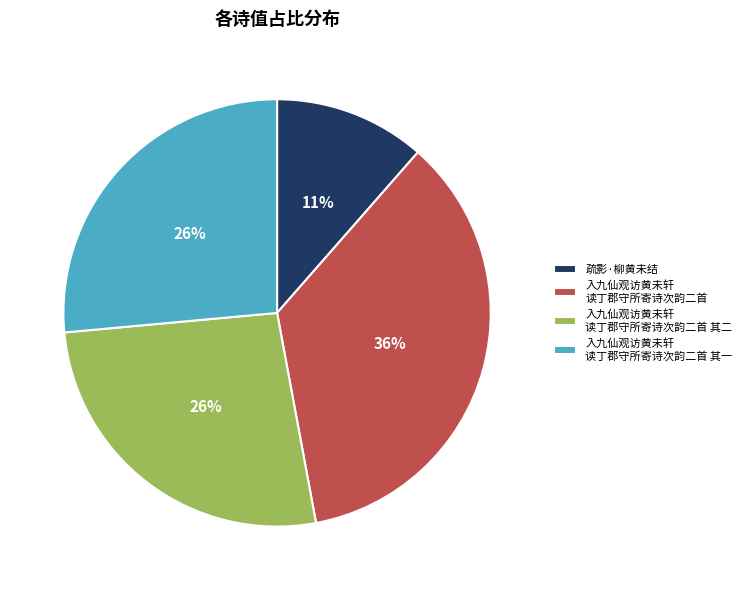

Is there a majority slice in this chart?

No